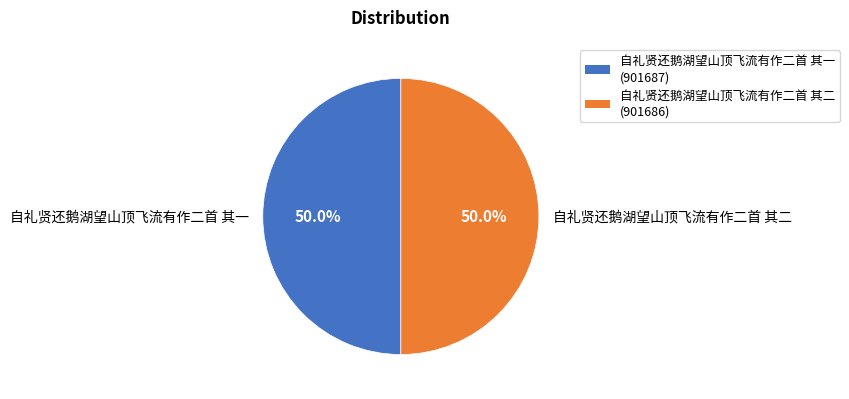

What is the total percentage of 自礼贤还鹅湖望山顶飞流有作二首 其二 and 自礼贤还鹅湖望山顶飞流有作二首 其一?

100.0%